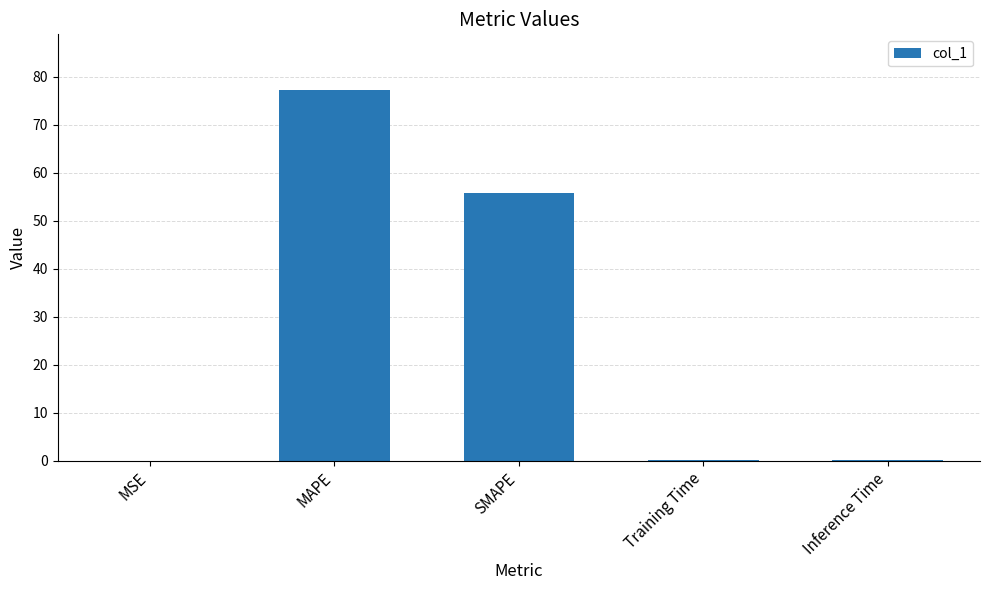

What is the difference between the values at MAPE and Inference Time?

77.0